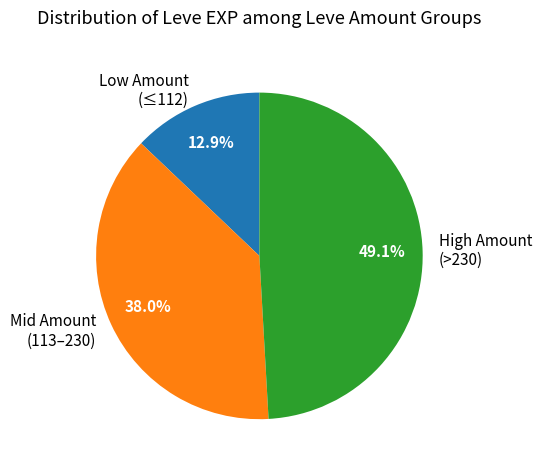

How many segments does this pie chart have?

3